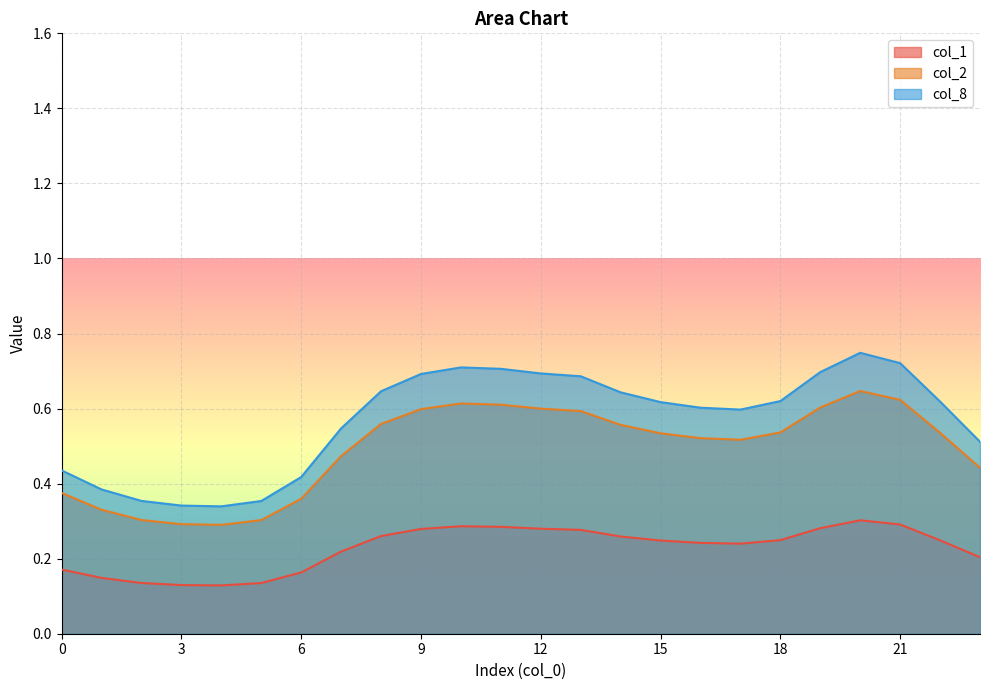

True or false: col_2 and col_5 cross at least once.

False